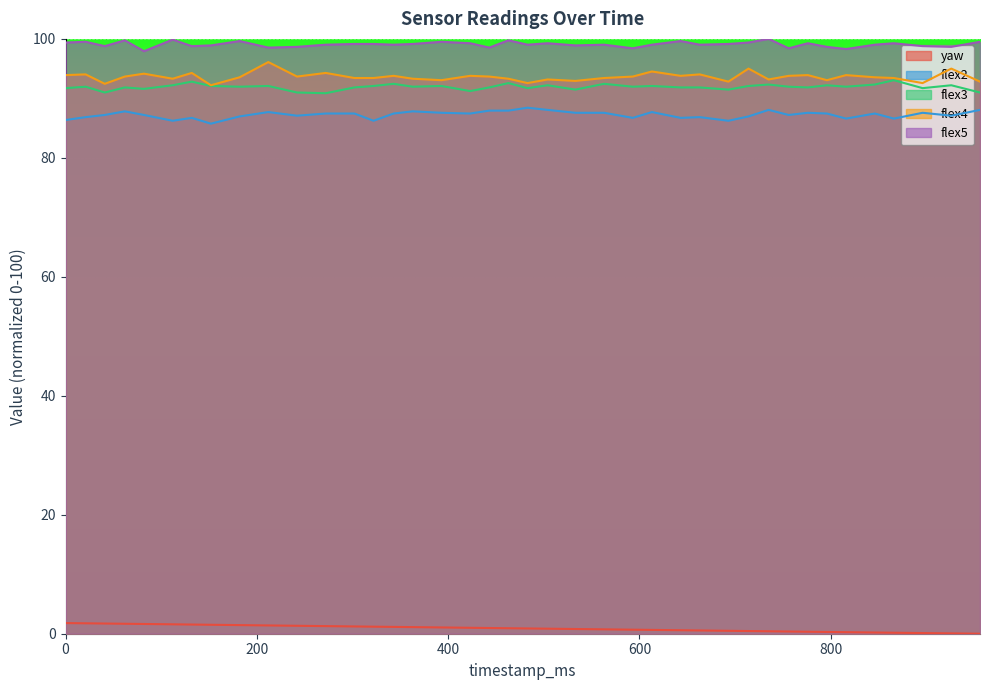

How many values in the flex4 series exceed 93?

33